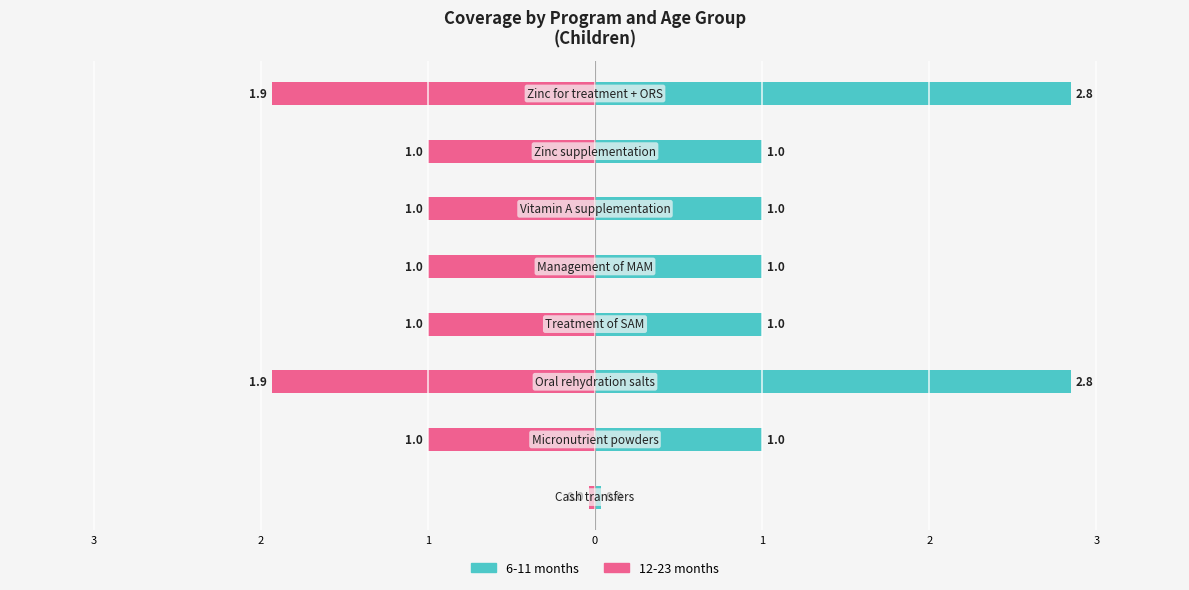

The value of 12-23 months at 7 is -1.1. True or false?

False